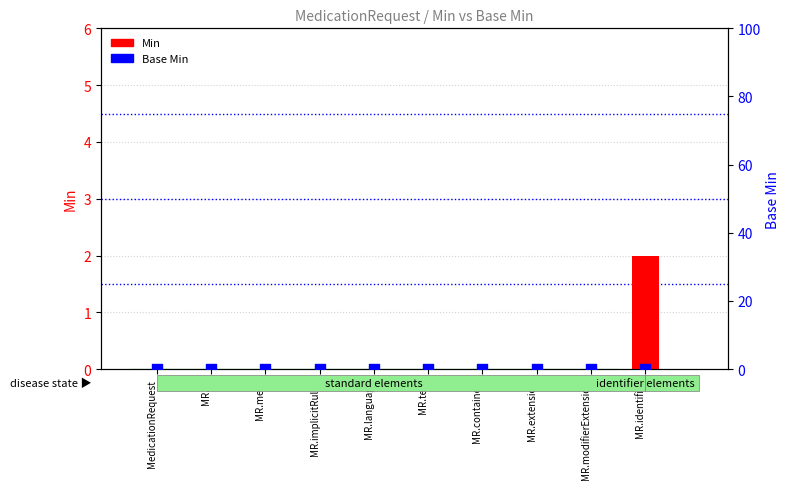

What are all the series names shown in the legend?

Min, Base Min